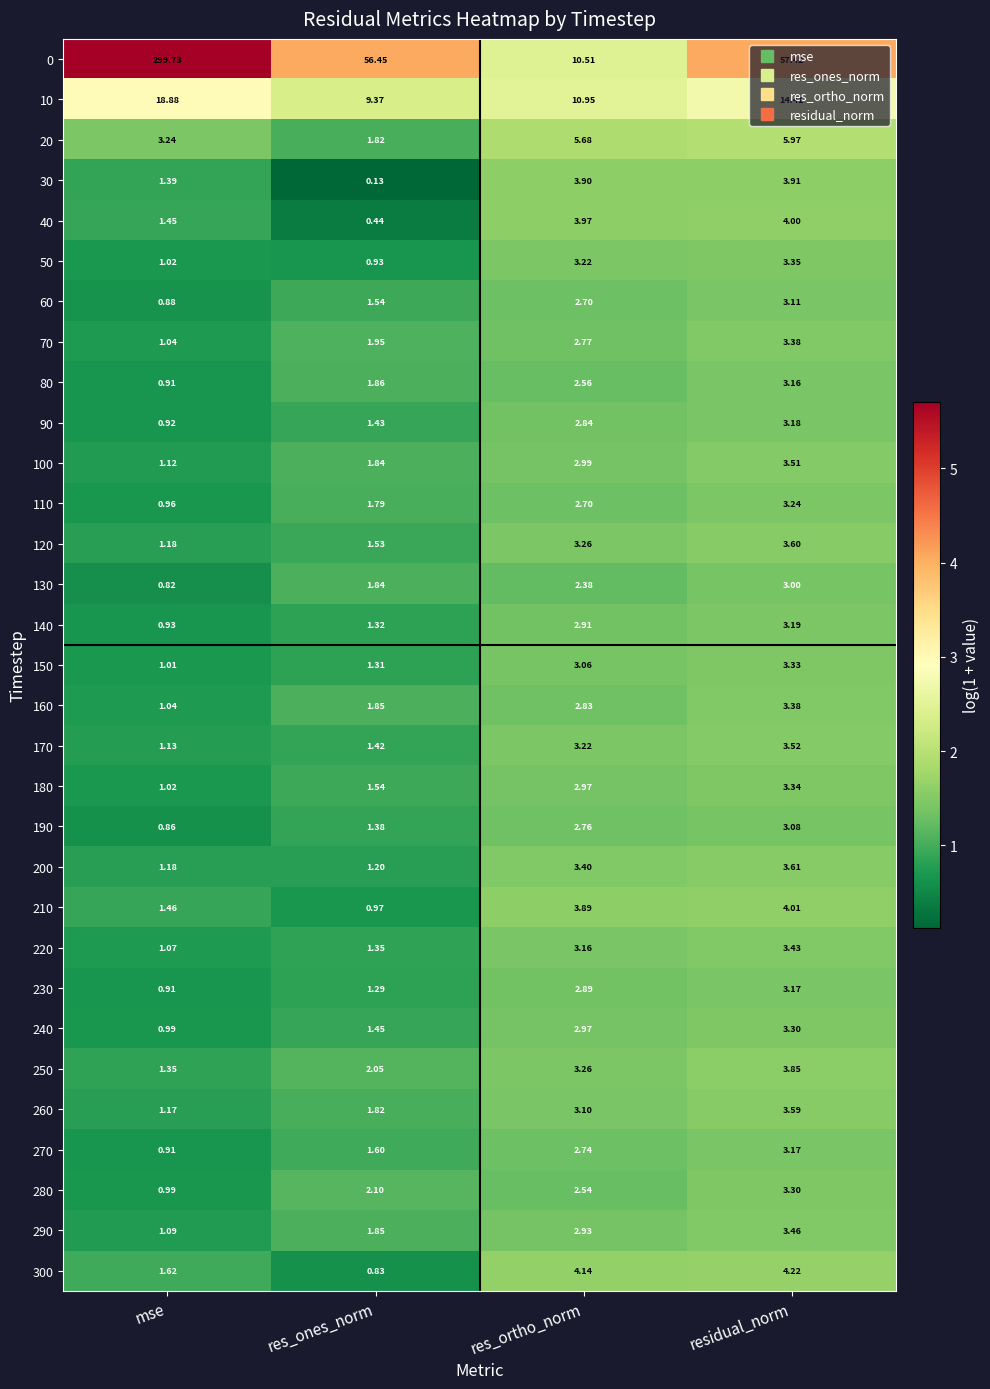

At how many categories does at least one series exceed 1?

4